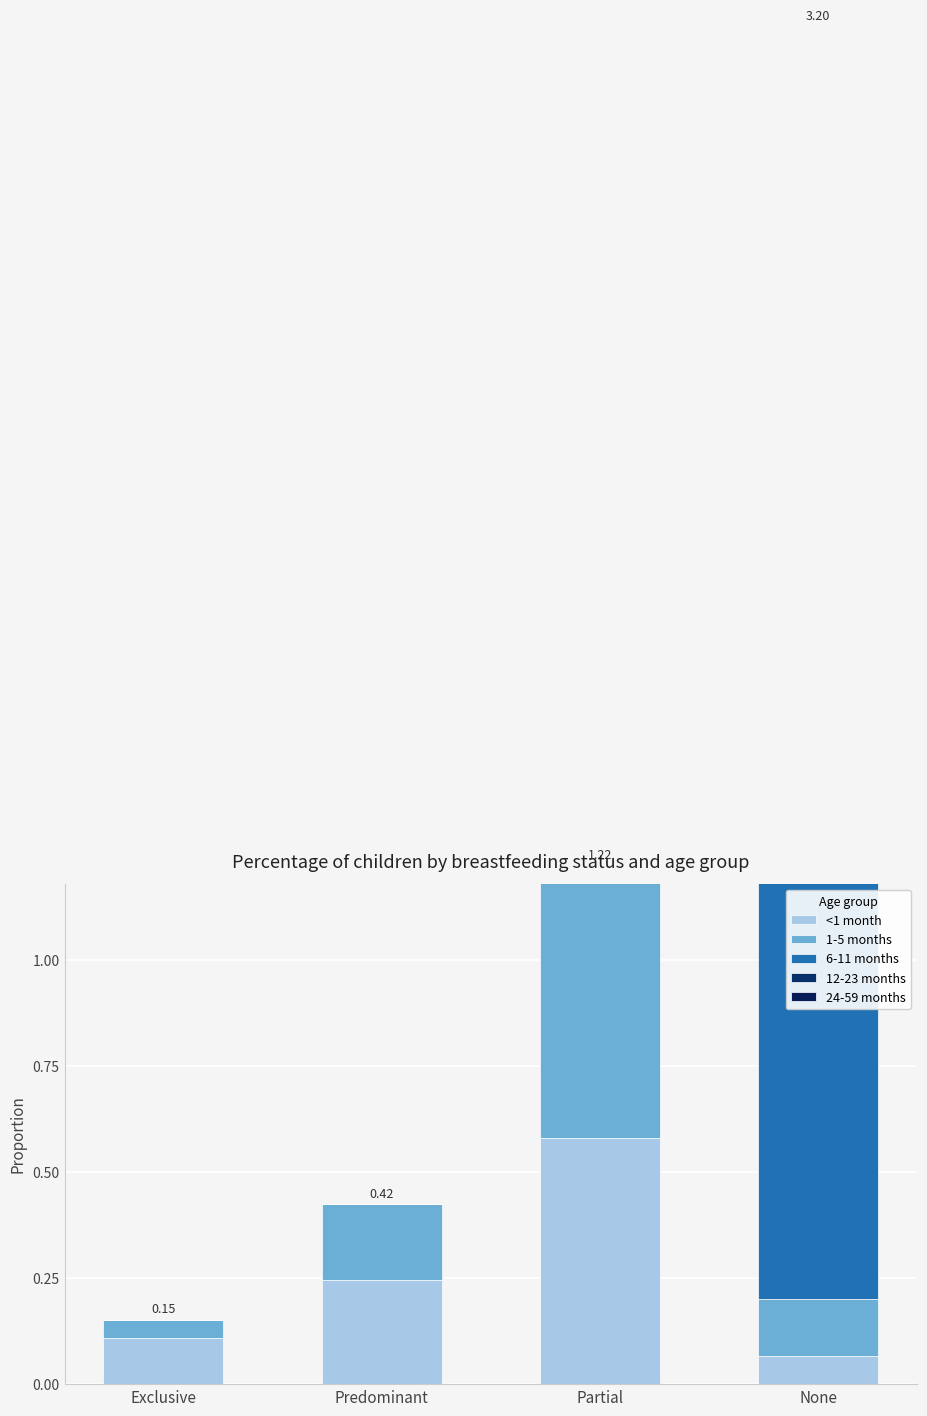

Which series has the largest total across all categories?

<1 month